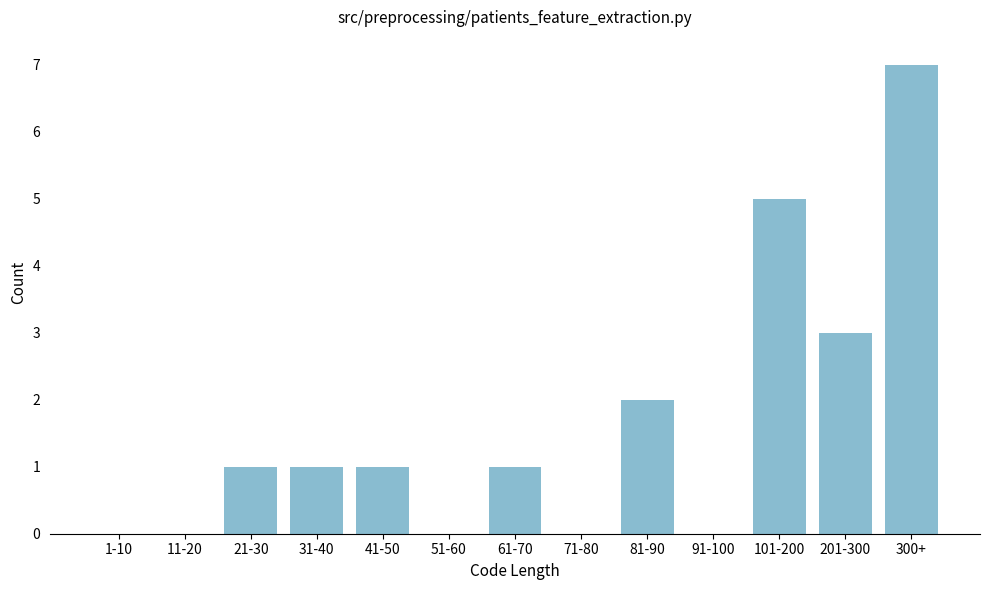

Reading right to left, transcribe all the data shown in this chart.

300+=7	201-300=3	101-200=5	91-100=0	81-90=2	71-80=0	61-70=1	51-60=0	41-50=1	31-40=1	21-30=1	11-20=0	1-10=0